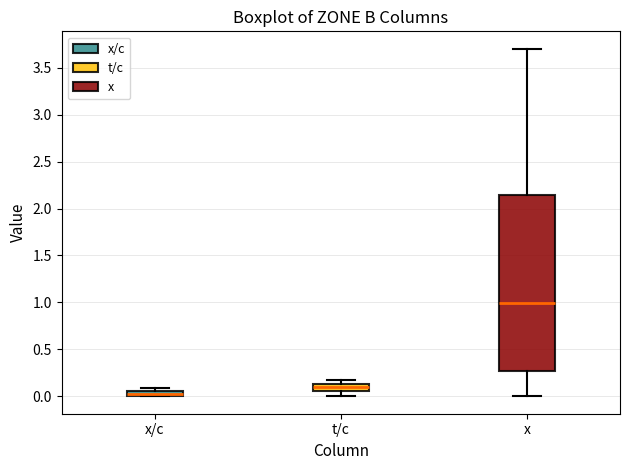

Which box's median line is the highest?

x